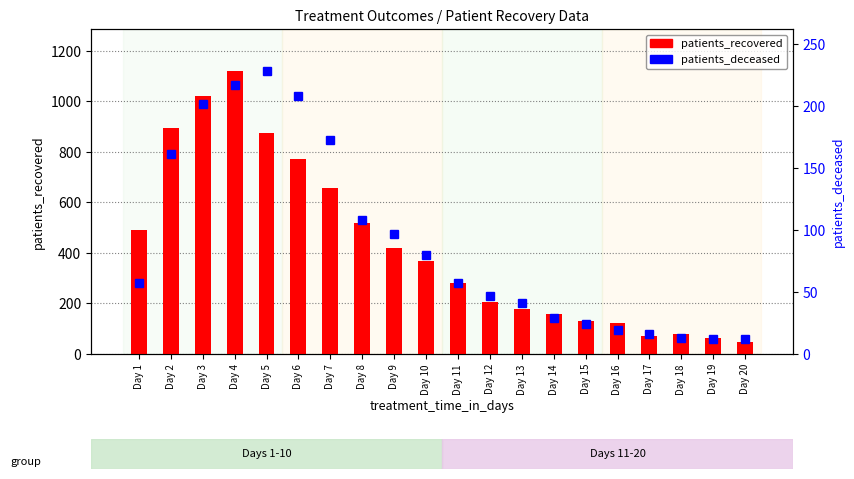

Between Day 7 and Day 16, which series saw the biggest shift?

patients_recovered